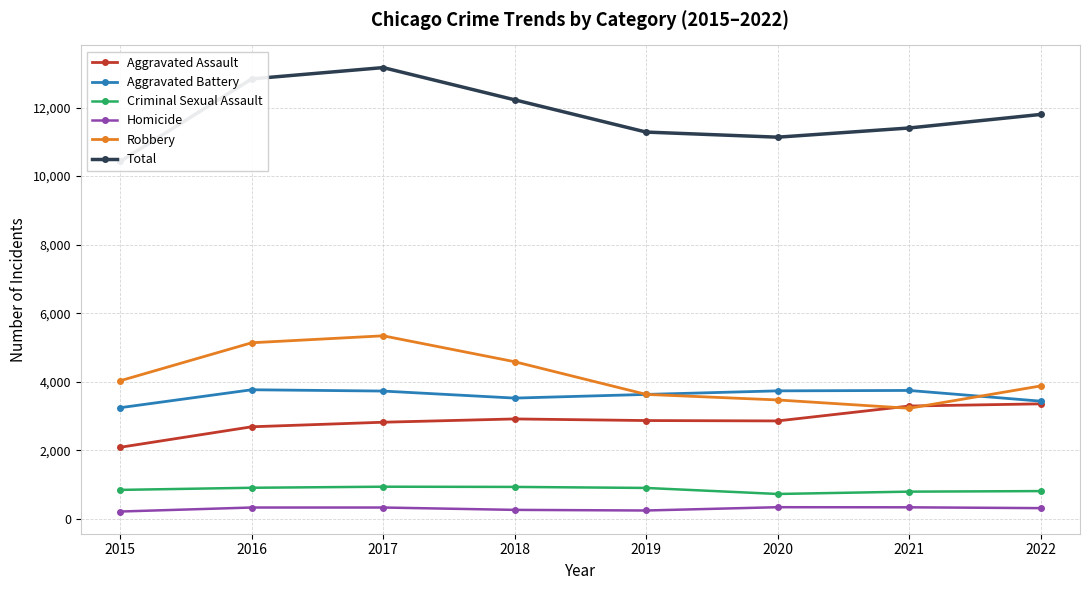

True or false: Aggravated Battery and Homicide cross at least once.

False